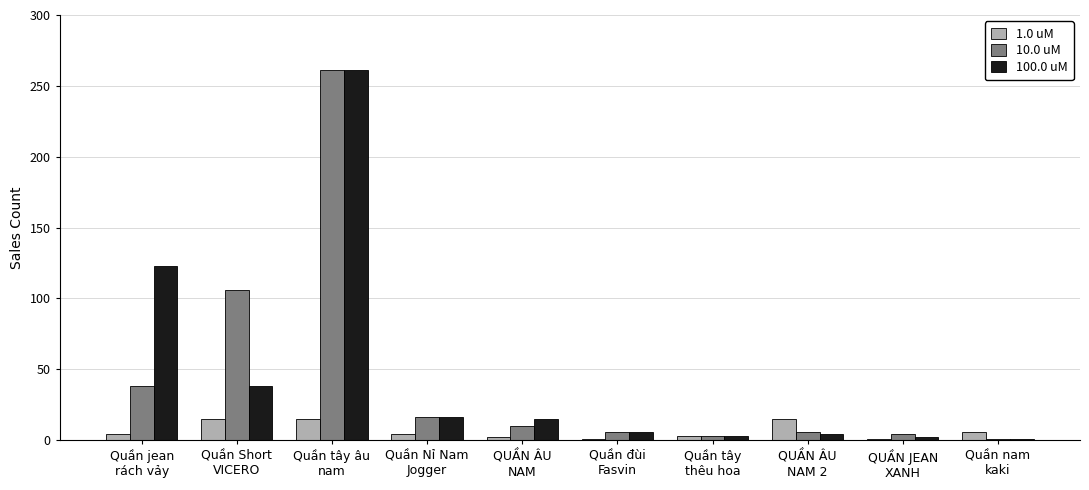

Where does the 100.0 uM series first go above 15?

Quần jean
rách vảy